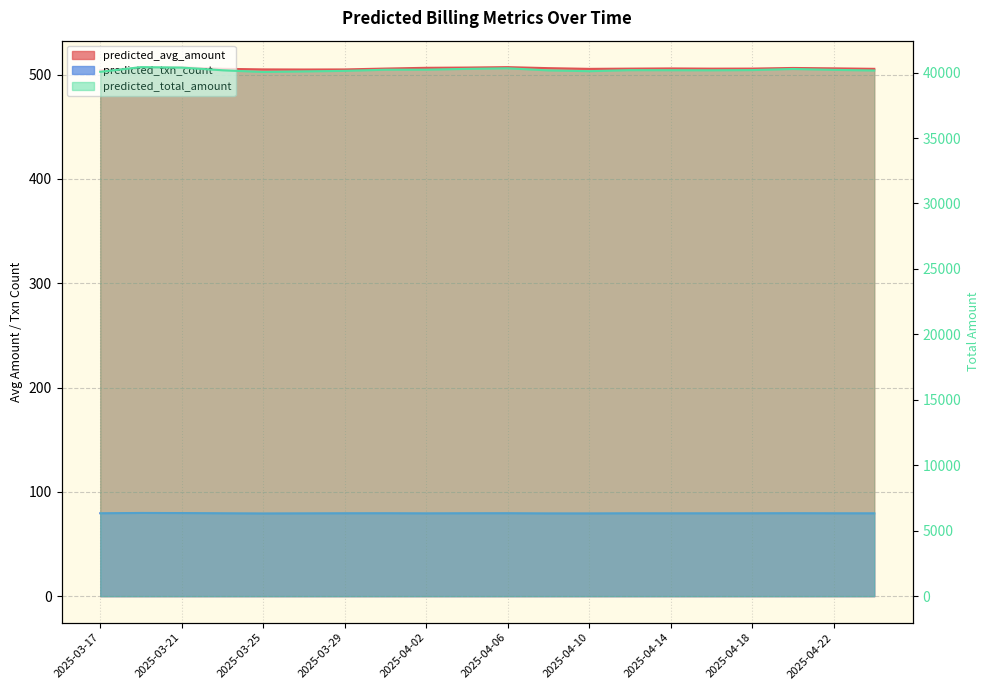

What is the difference between the highest and lowest values at 2025-04-24?

40079.6